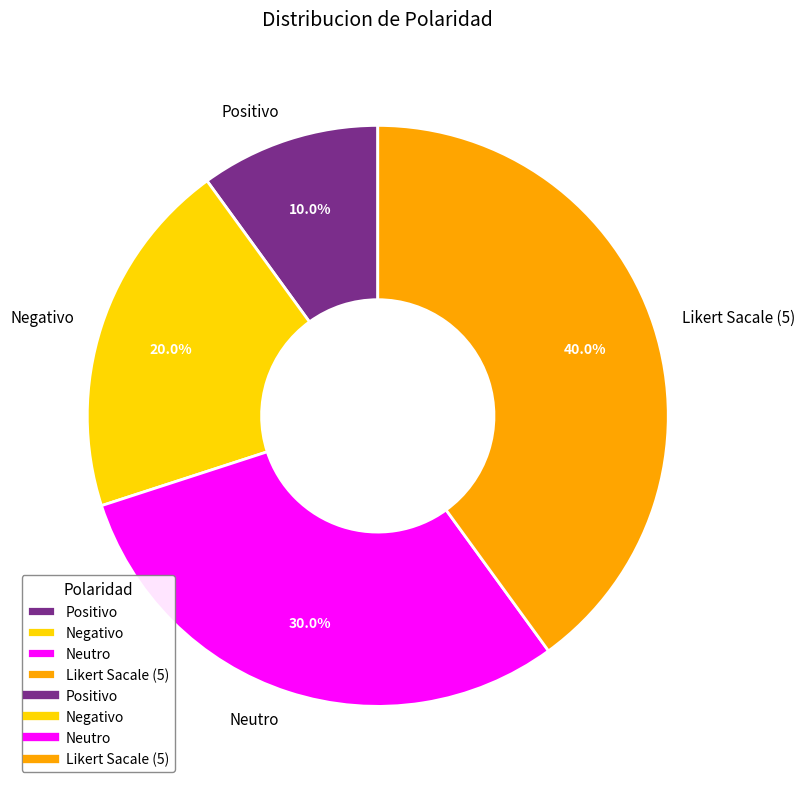

Which slice is the largest?

Likert Sacale (5)